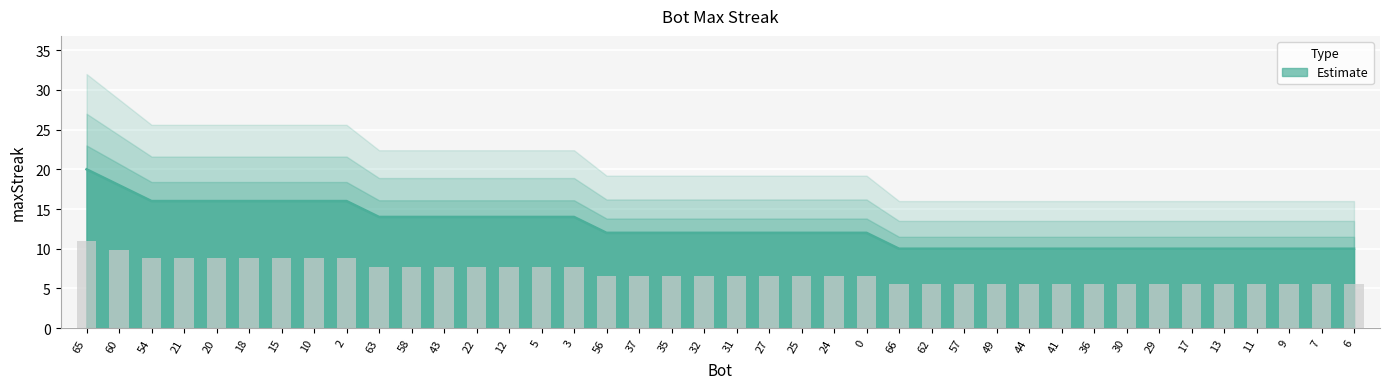

At which label does the data first exceed 12?

65